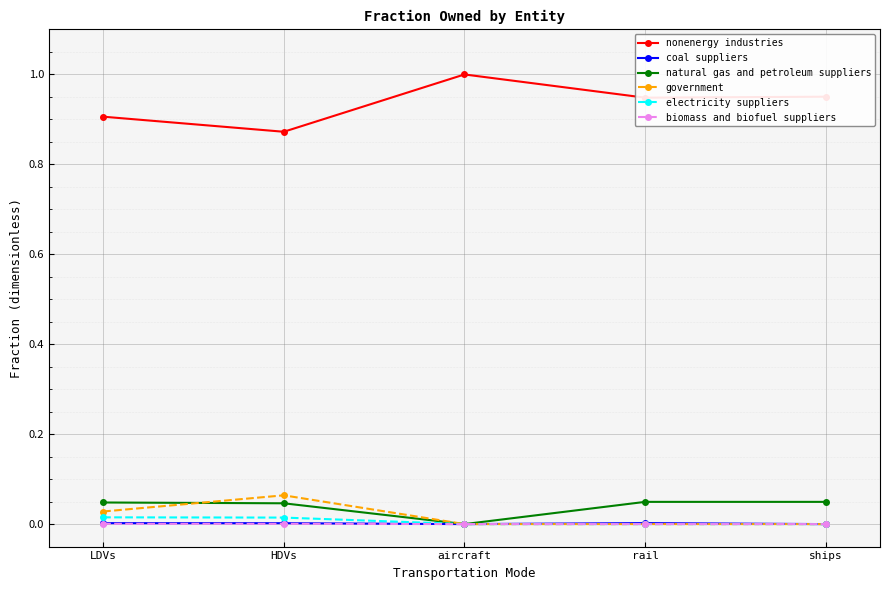

Which series has the largest total across all categories?

nonenergy industries